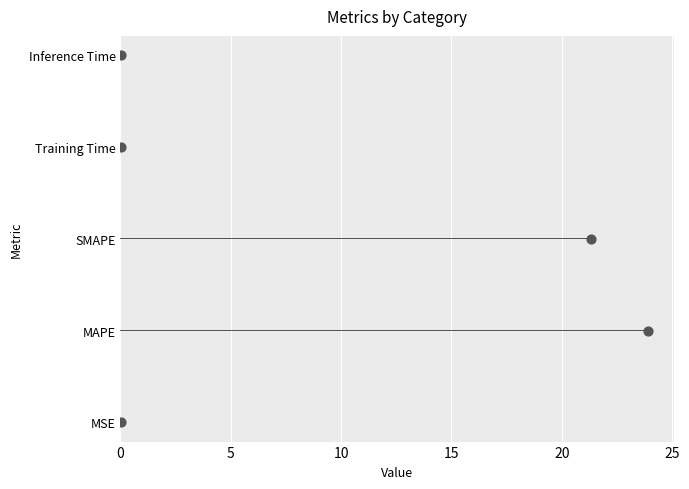

What is the ratio of the value at SMAPE to the value at MAPE?

0.9